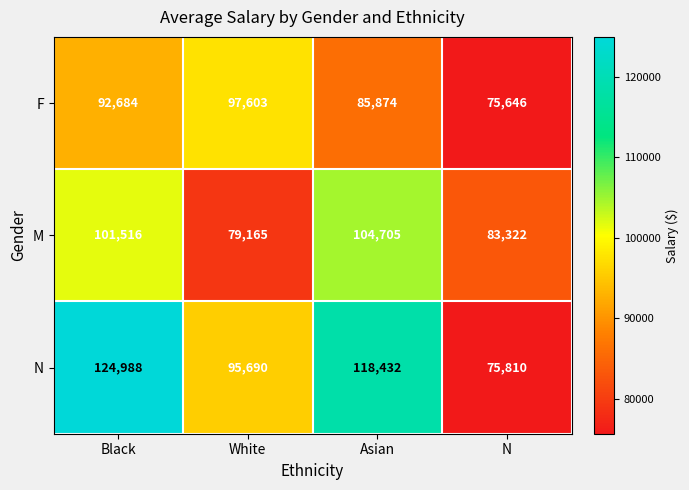

Which label corresponds to the largest value in the chart?

Black